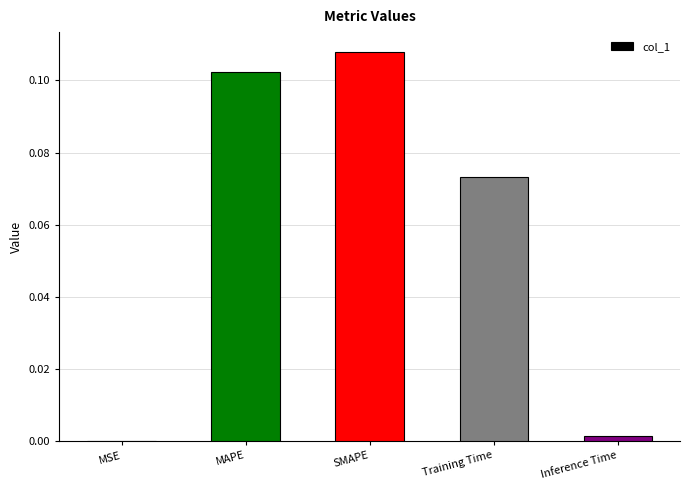

What is the sum of all values?

0.3